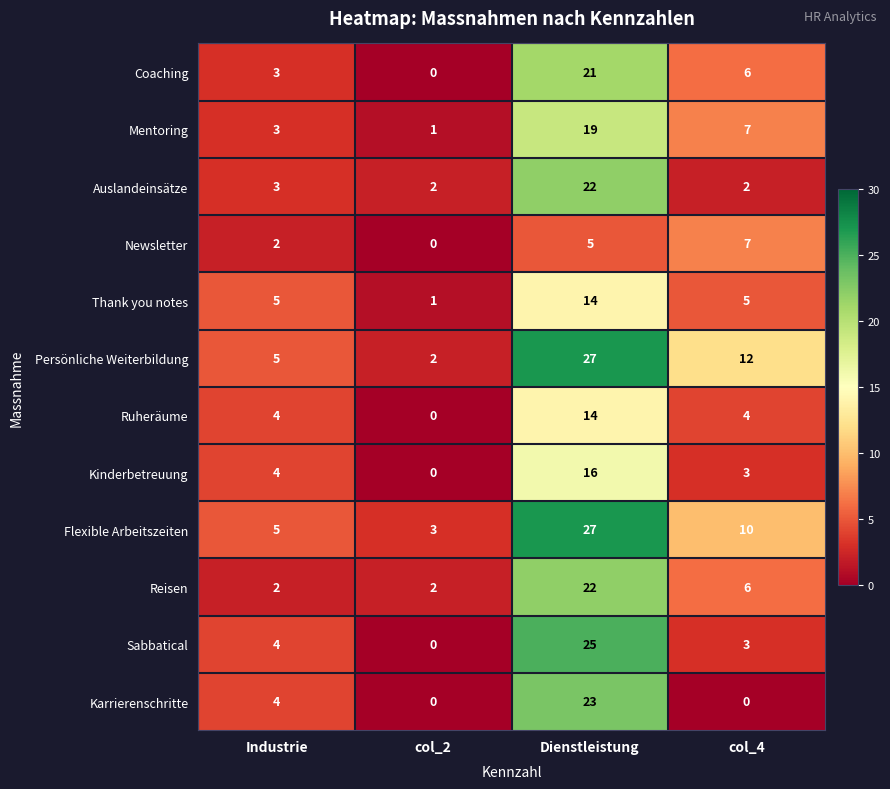

Which category has the highest value in the Ruheräume series?

Dienstleistung